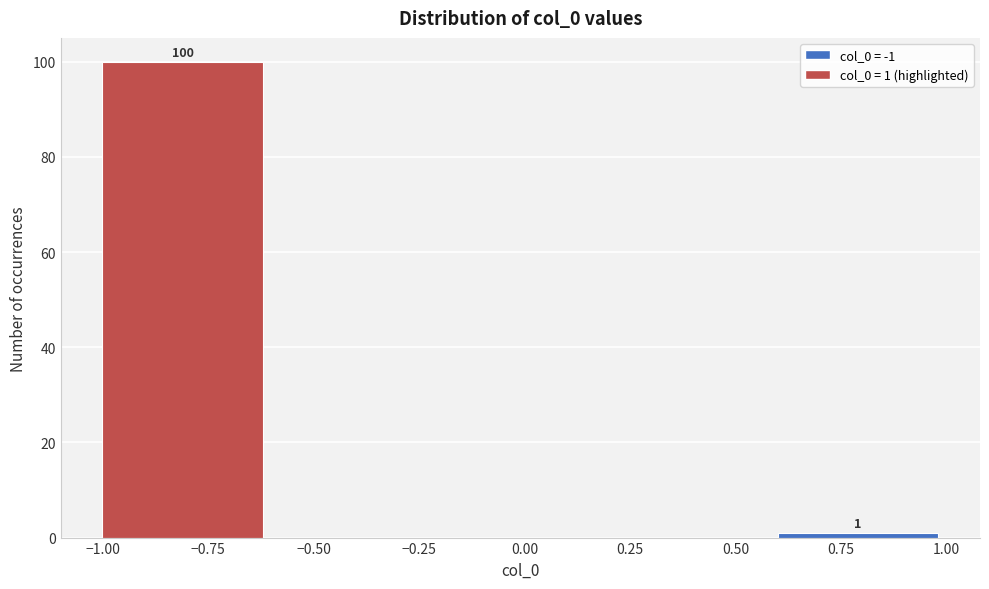

Over which range of the x-axis is the bar tallest?

-1.0 to -0.6